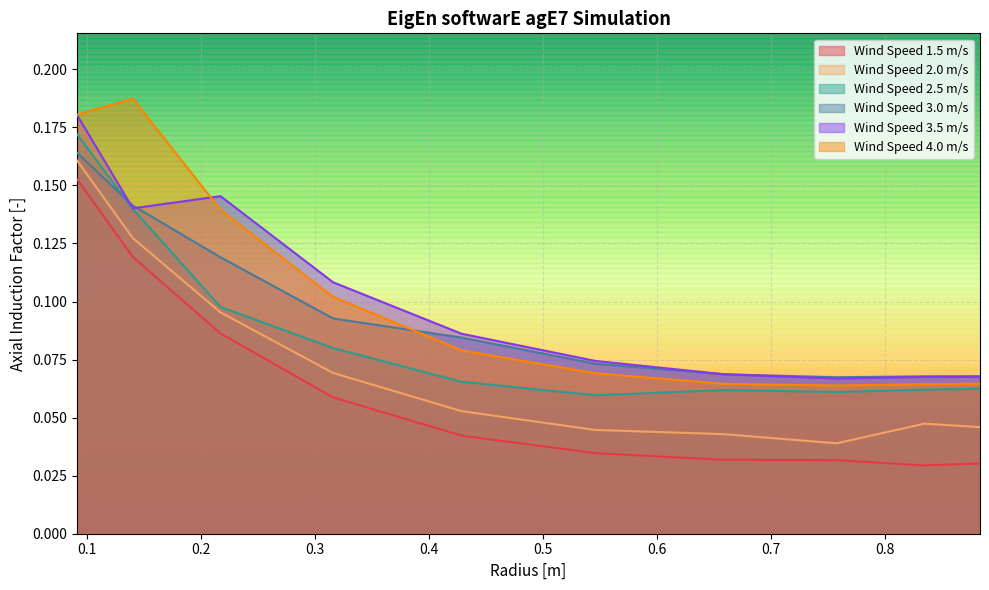

What are all the series names shown in the legend?

Wind Speed 1.5 m/s, Wind Speed 2.0 m/s, Wind Speed 2.5 m/s, Wind Speed 3.0 m/s, Wind Speed 3.5 m/s, Wind Speed 4.0 m/s